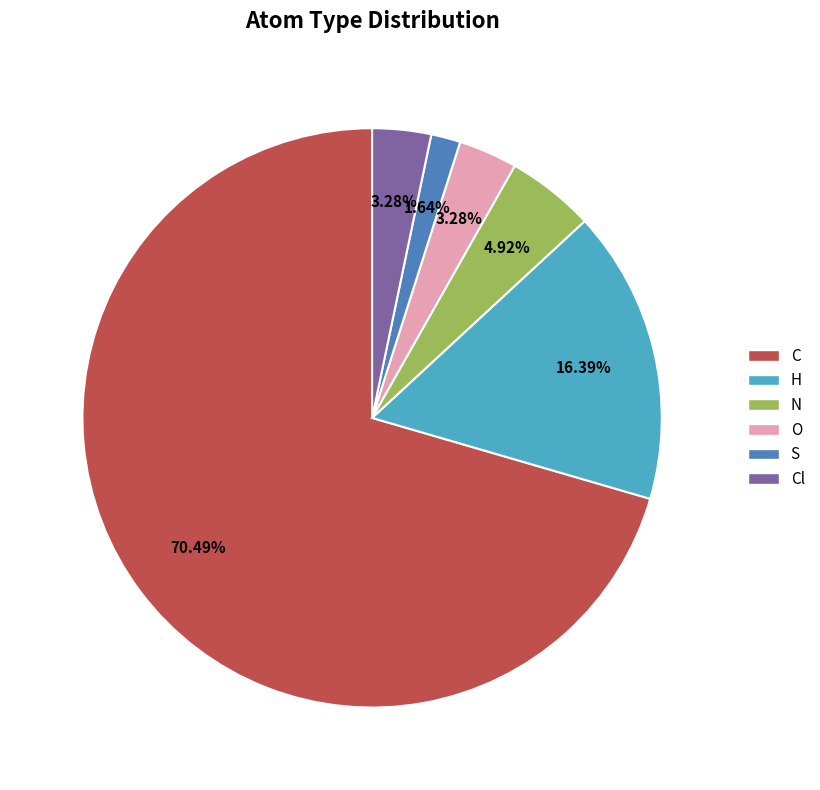

To the nearest percent, what percentage of the pie is H?

16%